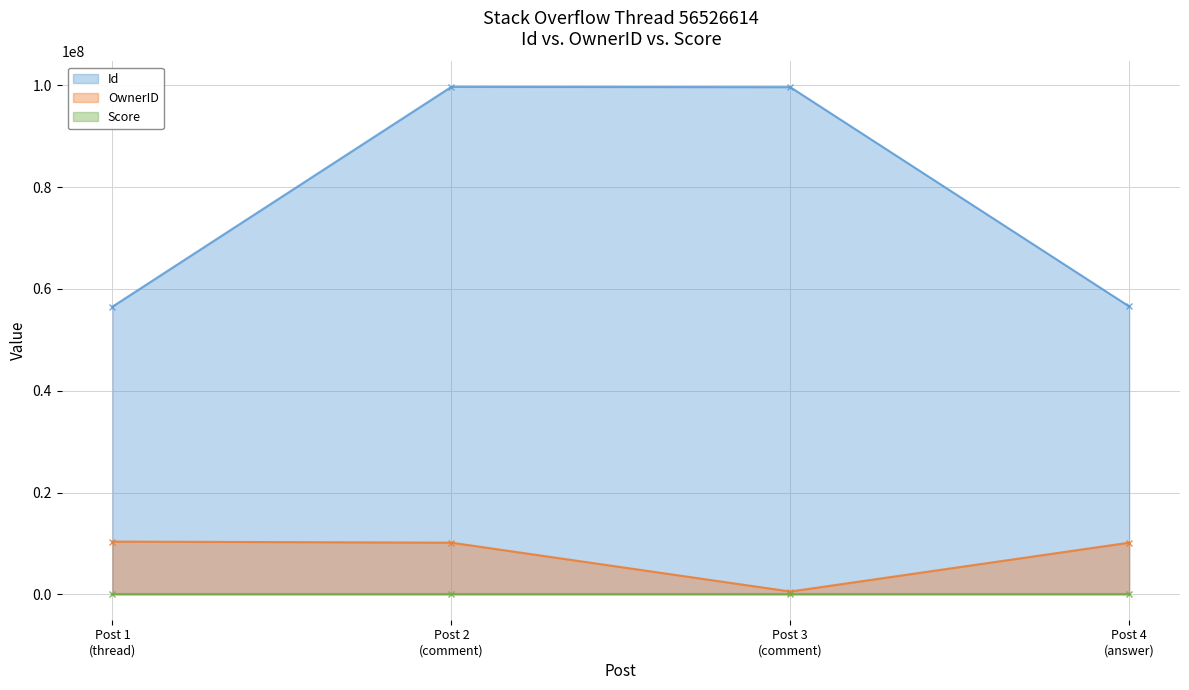

How many series are shown in this chart?

3